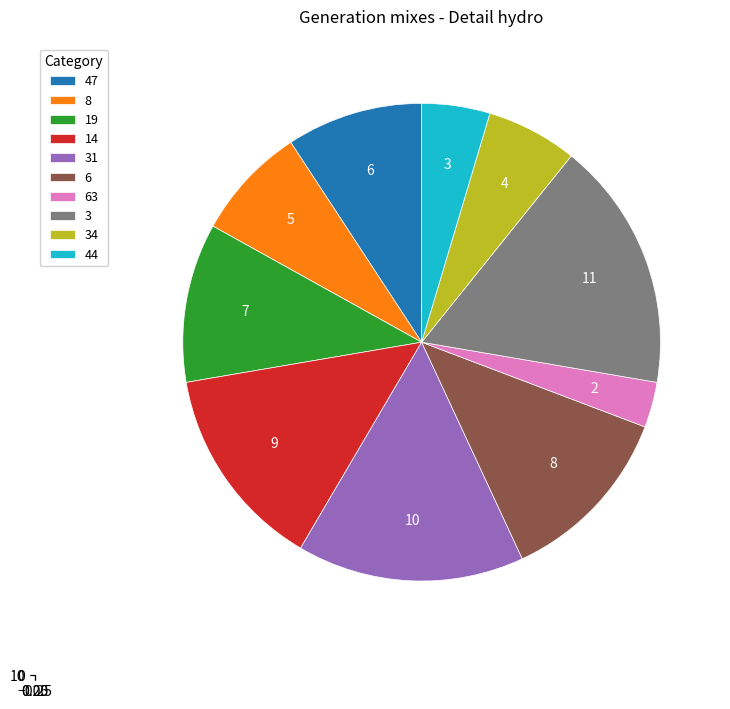

What percentage is the 31 slice, to the nearest percent?

15%